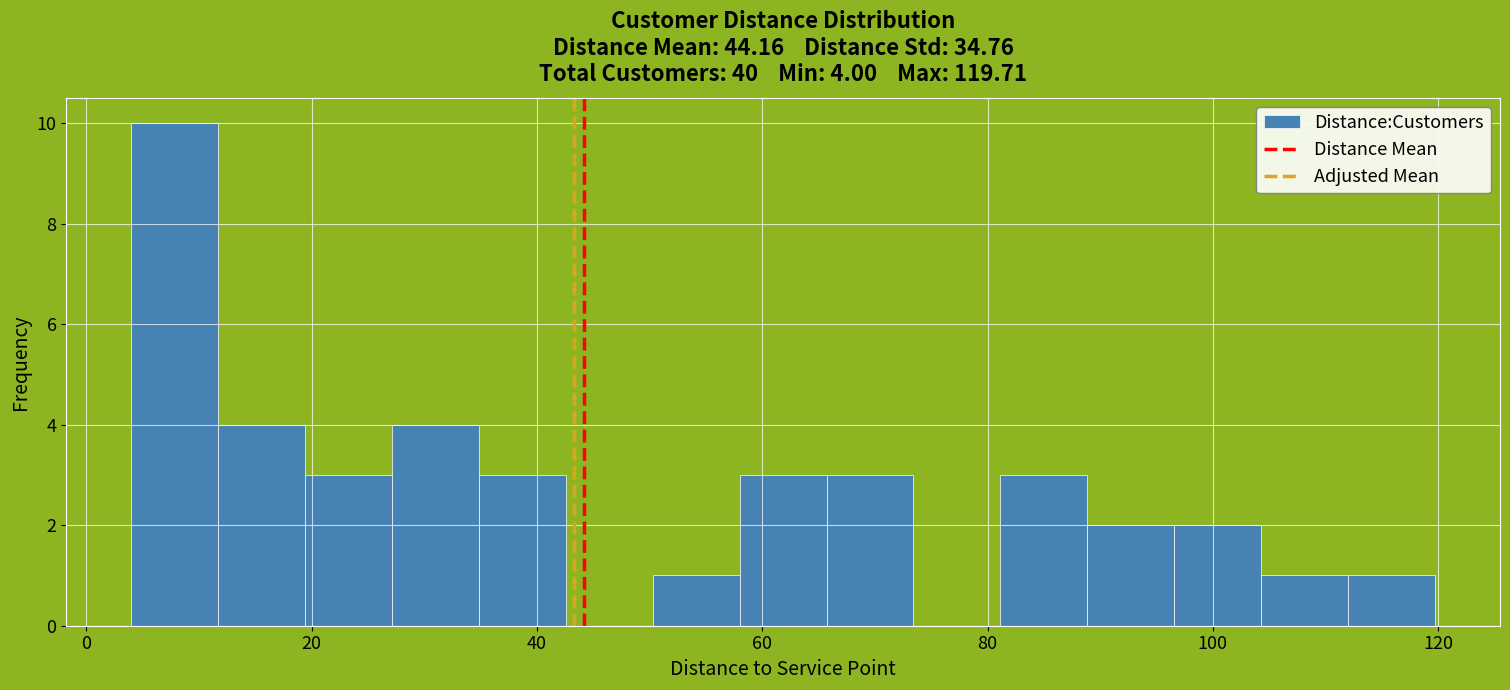

Around what value on the x-axis is the tallest bar? Give the approximate position of its centre, as read against the axis.

8